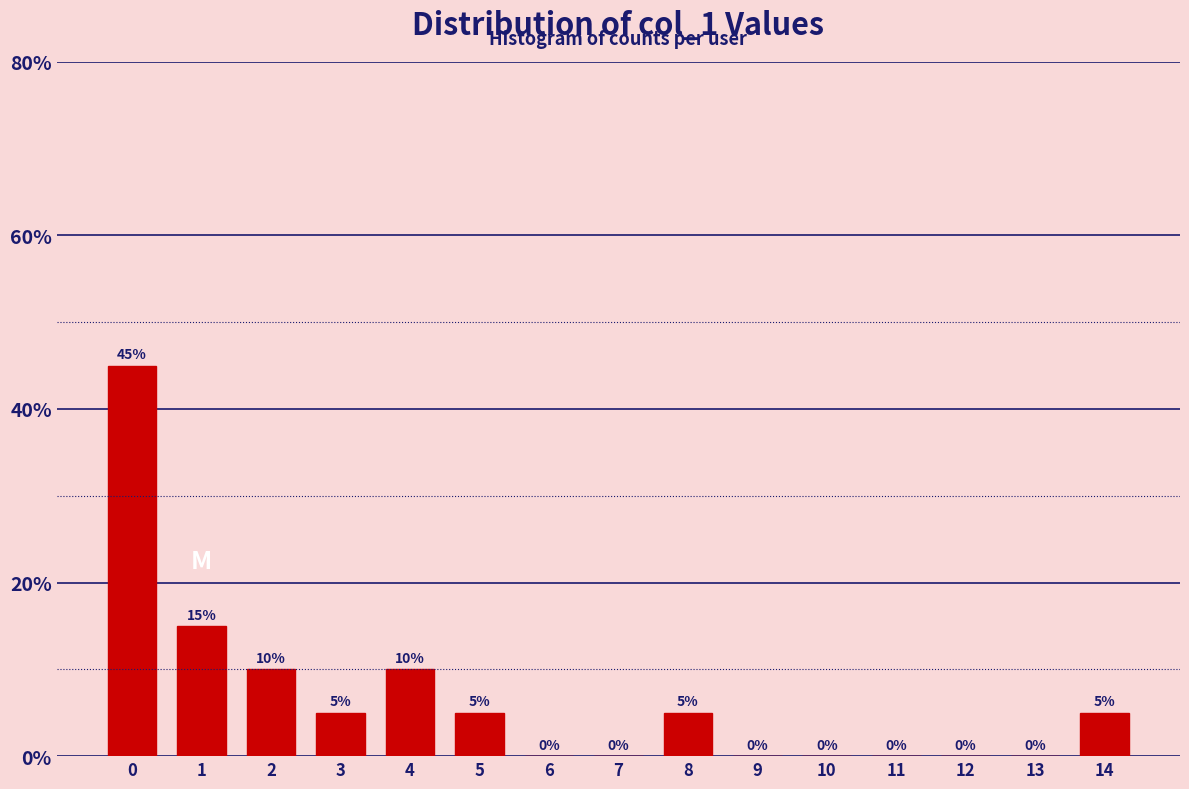

Reading right to left, extract all data points from this chart.

14=5	13=0	12=0	11=0	10=0	9=0	8=5	7=0	6=0	5=5	4=10	3=5	2=10	1=15	0=45